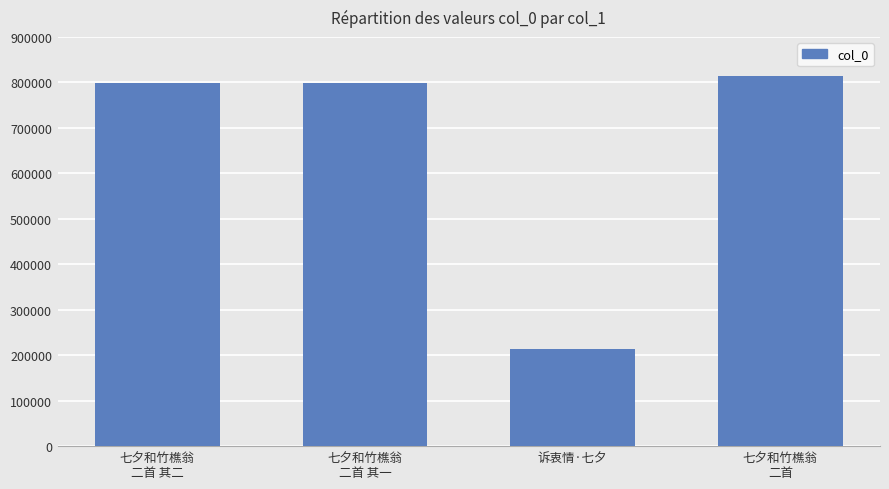

What is the approximate value at 诉衷情·七夕, to the nearest 100?

213400